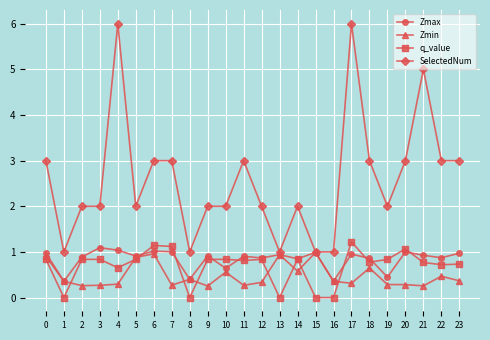

The SelectedNum series shows 3.0 at 18. True or false?

True